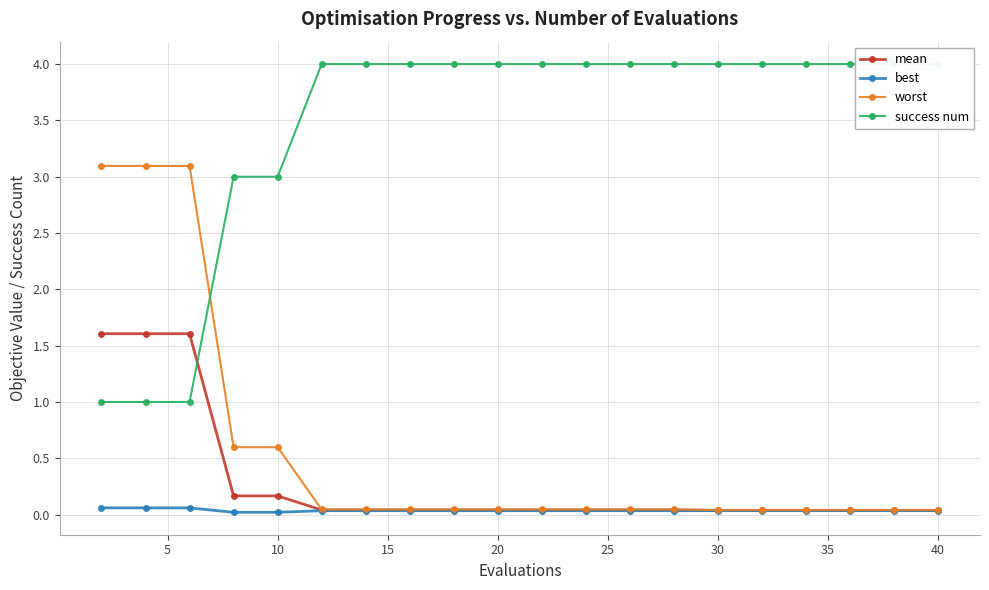

What is the highest value of the mean series?

1.6